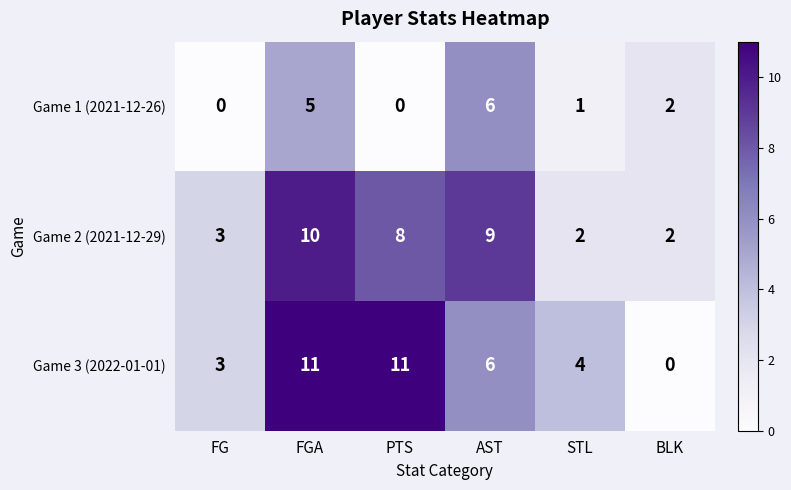

What is the difference between the maximum and minimum values in the Game 1 (2021-12-26) series?

6